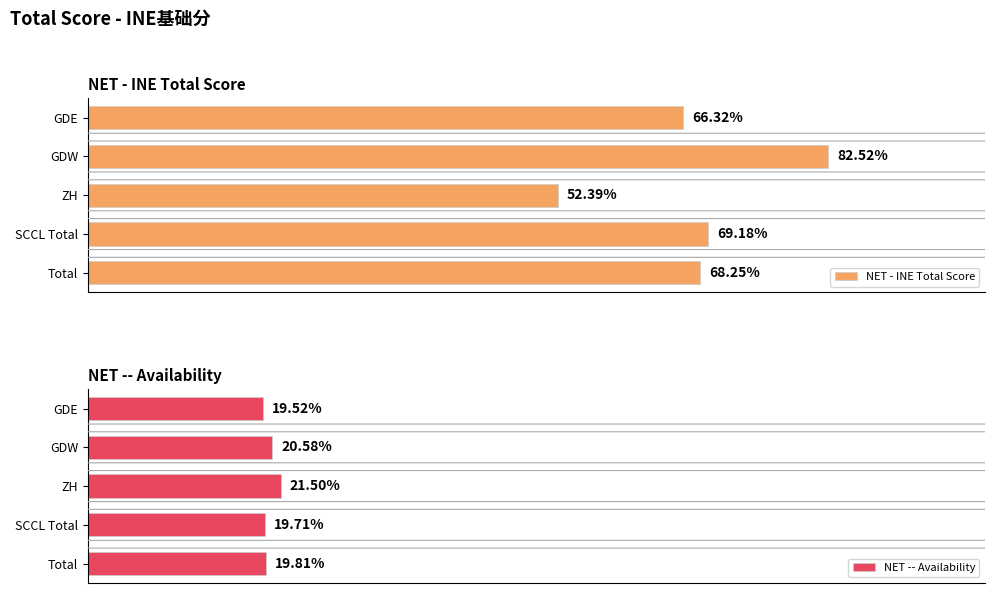

What is the value of the NET -- Availability bar at the 3rd from the left?

21.5